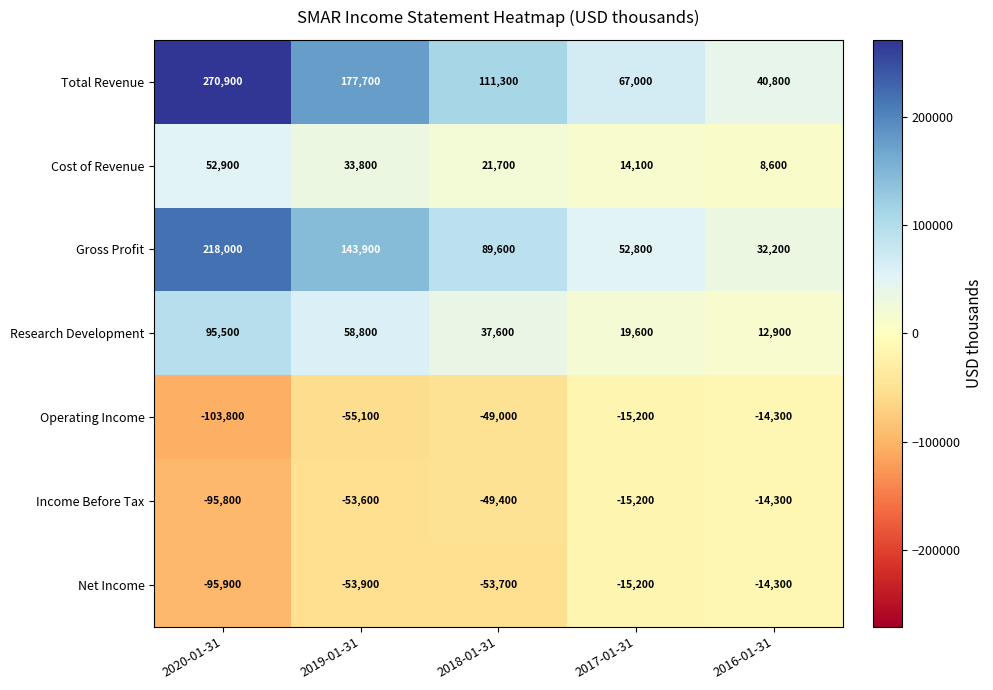

What is the highest value of the Cost of Revenue series?

52900